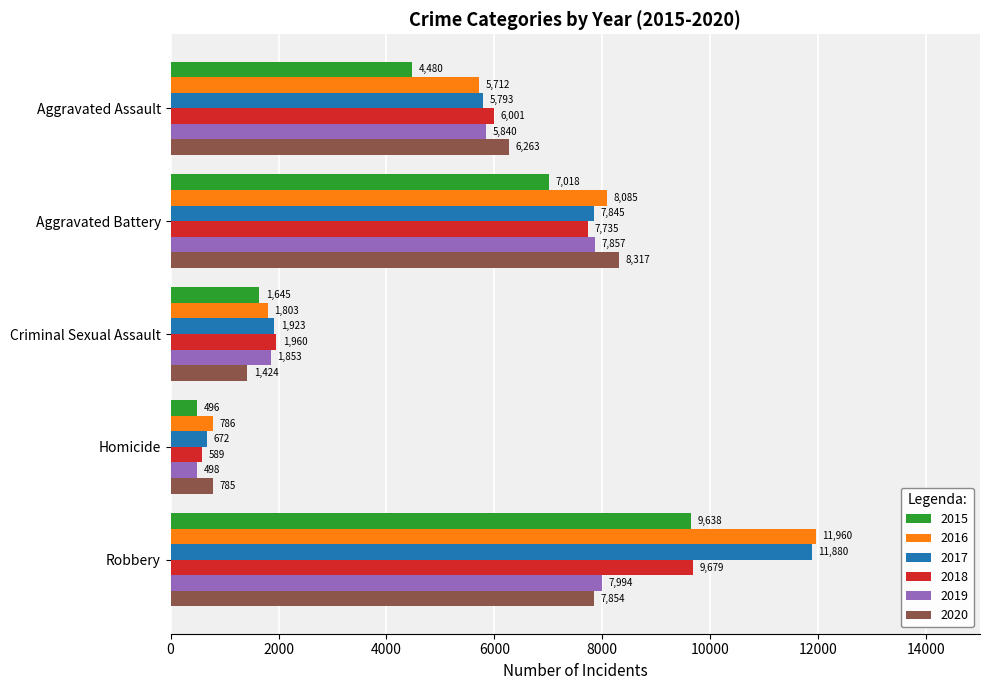

Which series changed the most between Homicide and Robbery?

2017